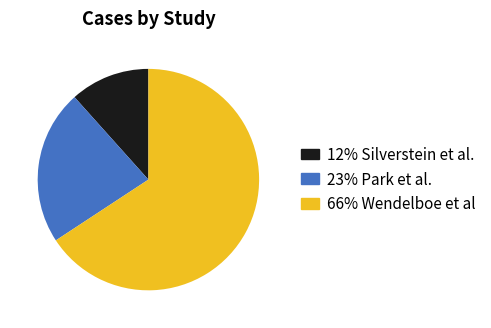

Is there a majority slice in this chart?

Yes